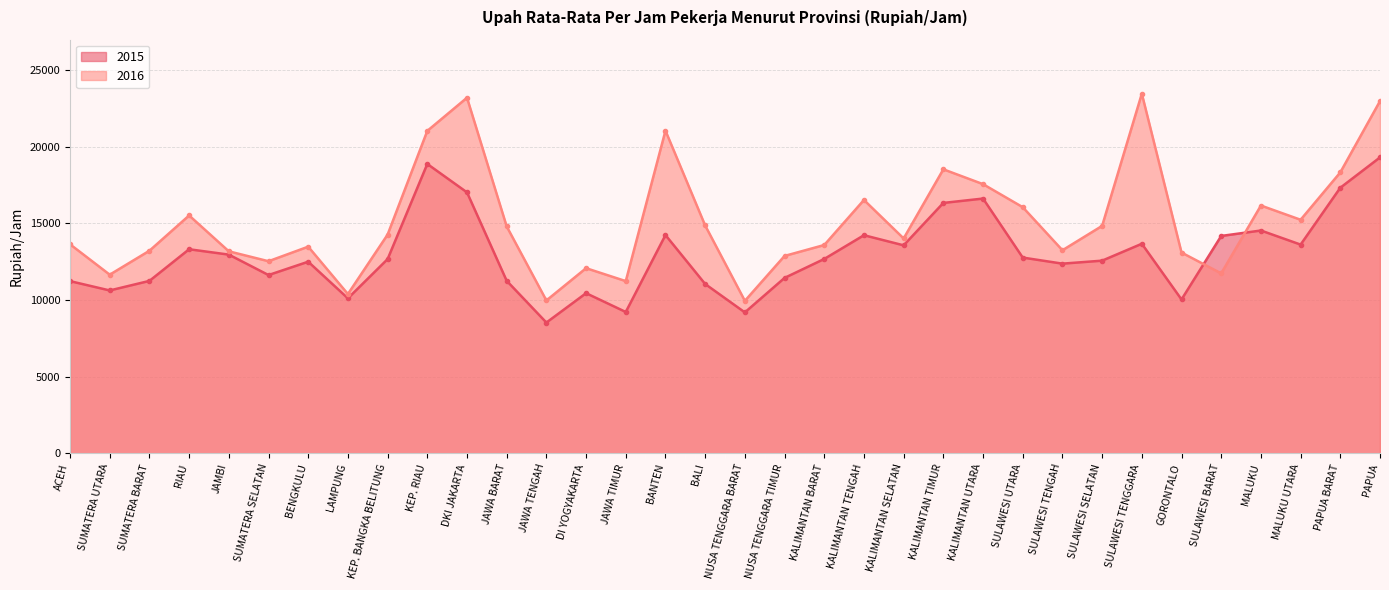

What is the spread (max minus min) of values at DKI JAKARTA?

6169